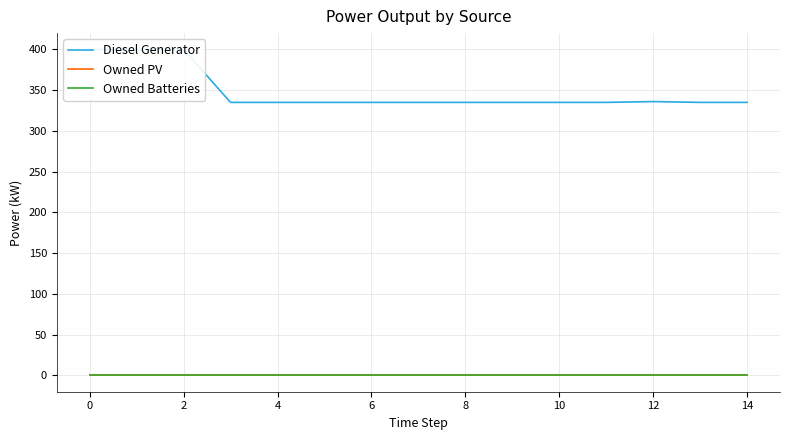

What are all the series names shown in the legend?

Diesel Generator, Owned PV, Owned Batteries